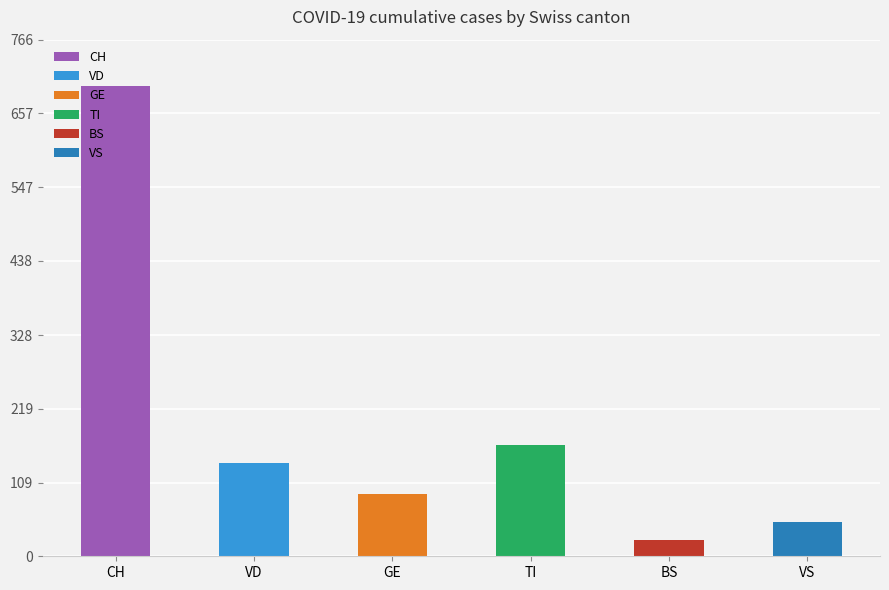

What is the highest value of the VS series?

51